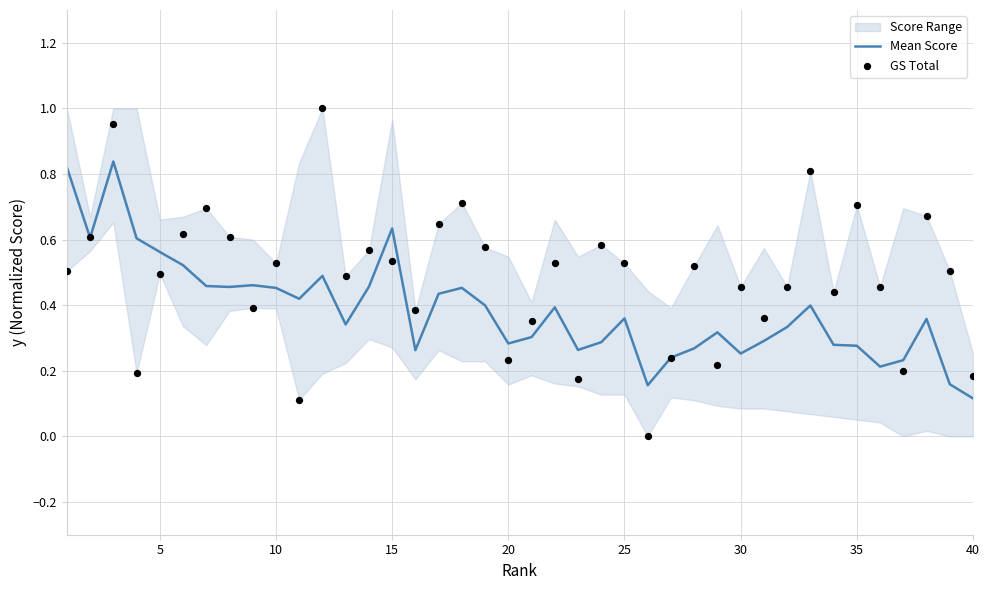

Which series has the largest total across all categories?

GS Total